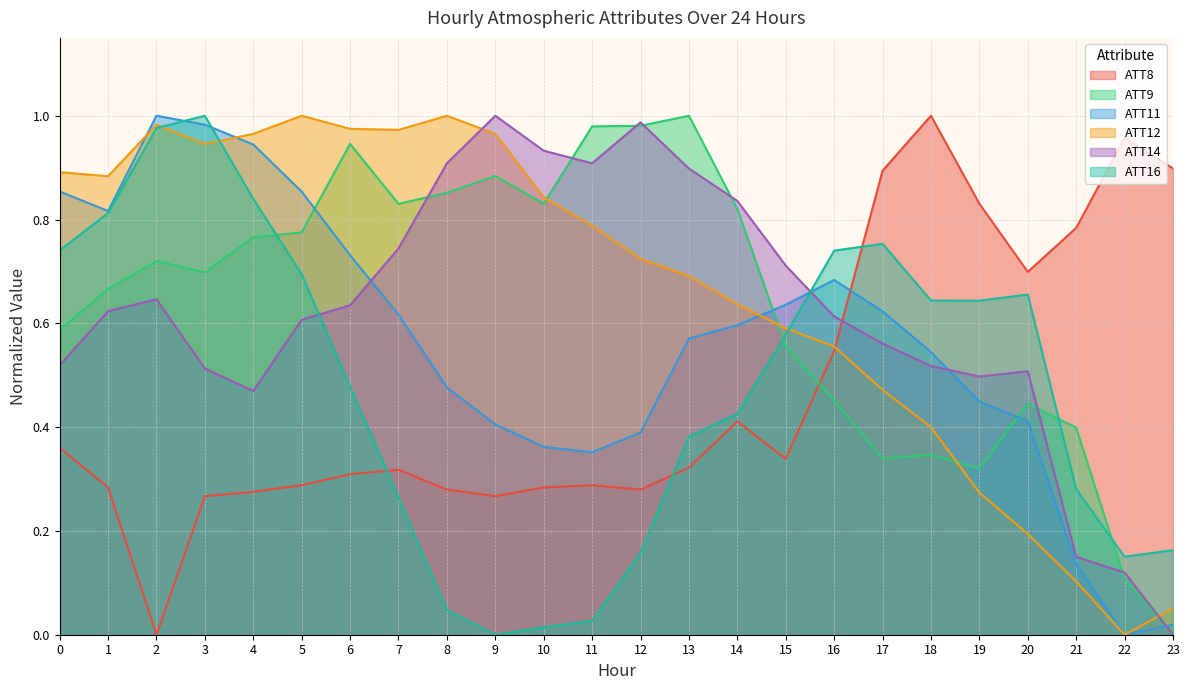

Rank the series at 14 from highest to lowest value.

ATT14, ATT9, ATT12, ATT11, ATT16, ATT8